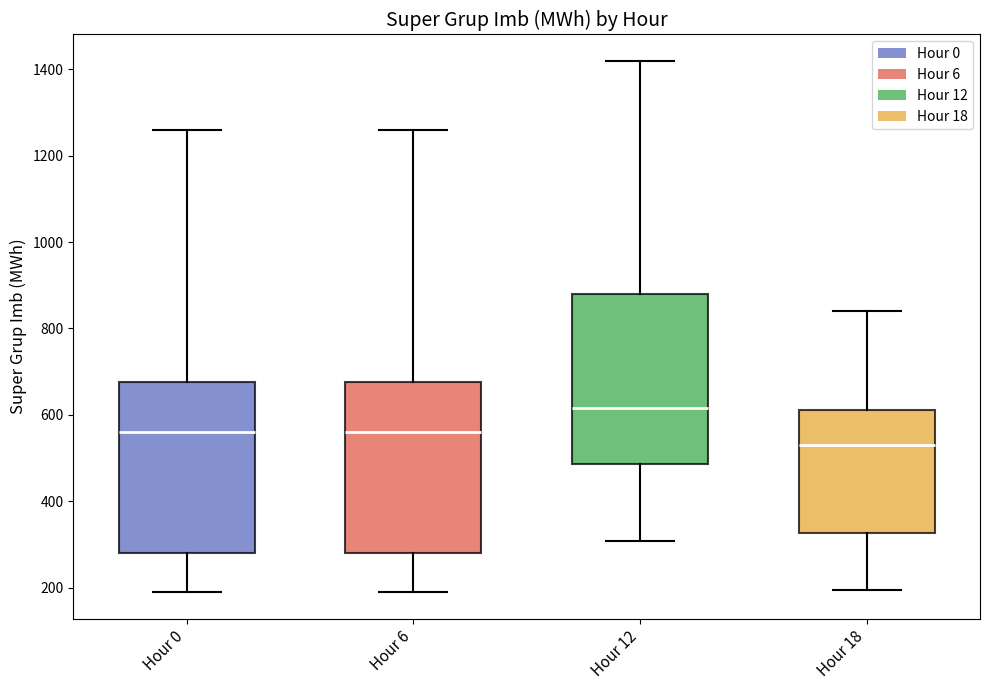

Where is the lower edge of the box for Hour 0 on the y-axis? The values are not printed on the chart, so give them approximately, as read against the axis.

280